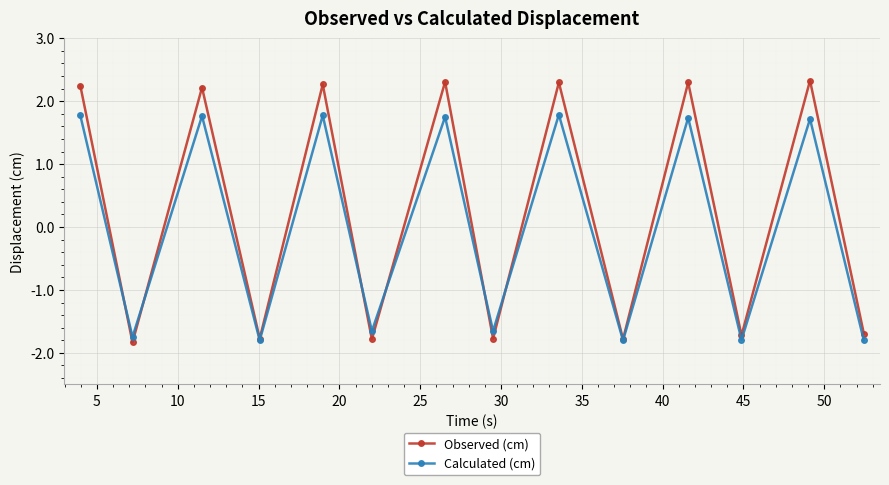

List the series in order of their peak value, lowest first.

Calculated (cm), Observed (cm)